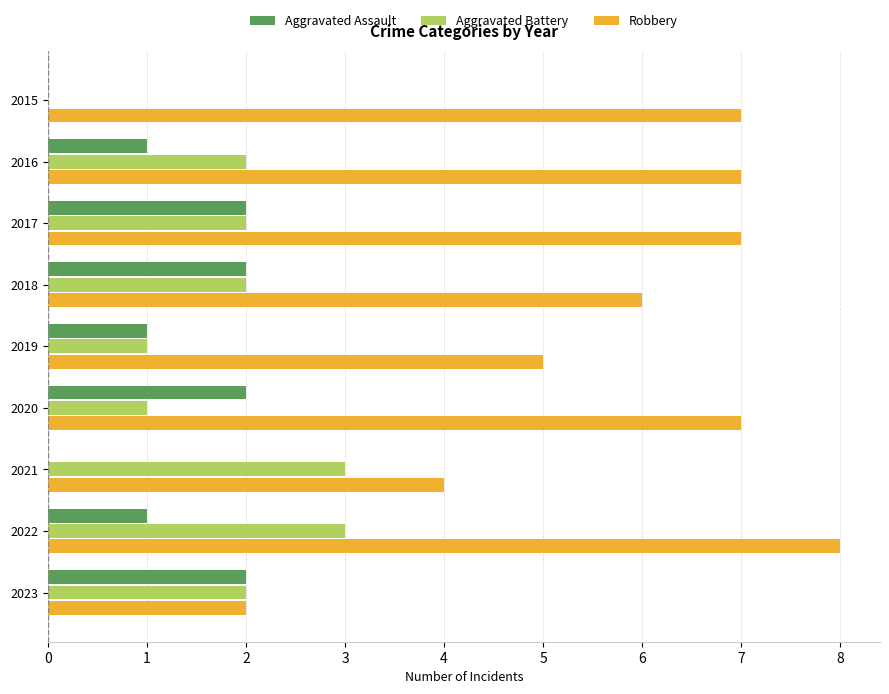

Which series has the largest total across all categories?

Robbery